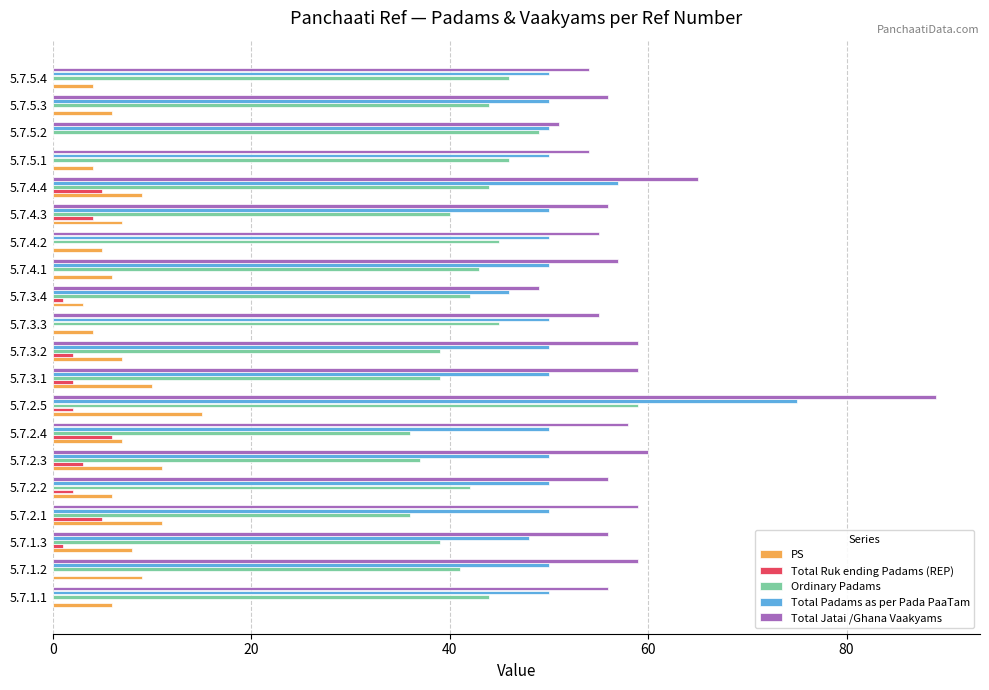

True or false: Total Ruk ending Padams (REP) has a value of 0 at 5.7.4.2.

True